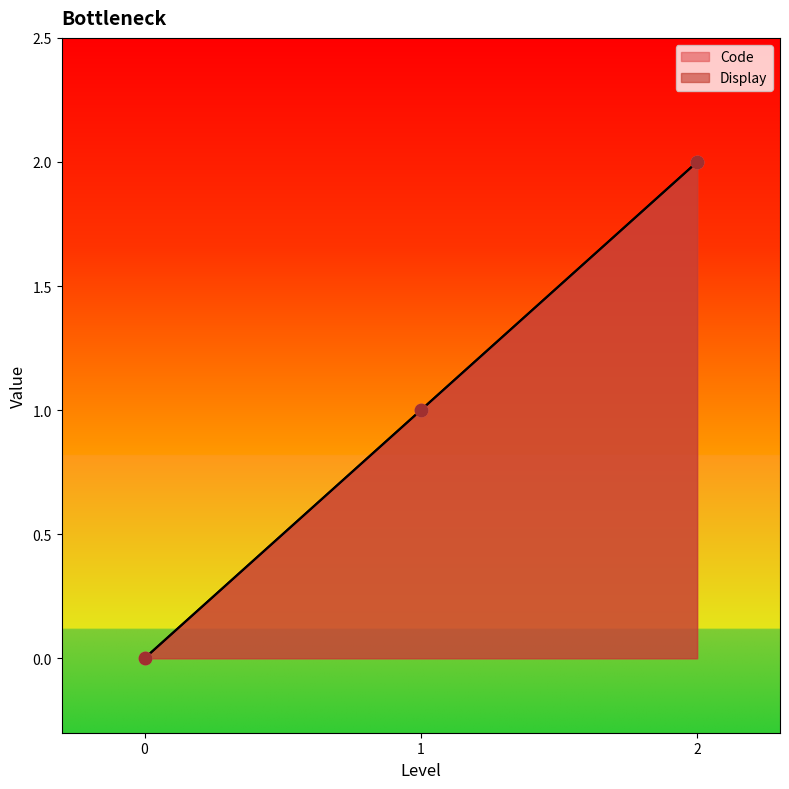

At how many categories does at least one series exceed 1?

1